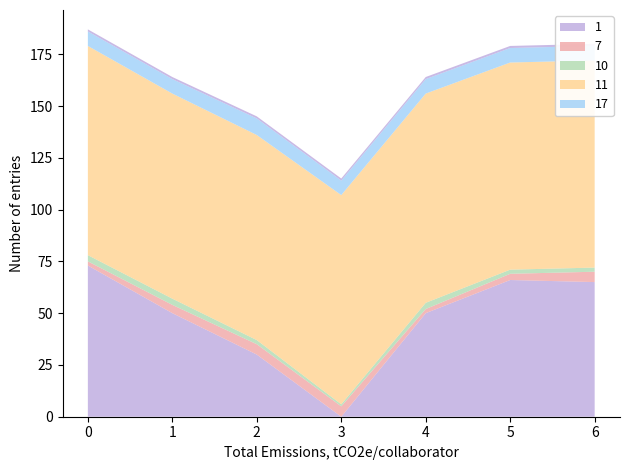

Reading right to left, list all the values displayed in this chart.

col_2: 6=65	5=66	4=50	3=0	2=30	1=50	0=73
col_1: 6=5	5=3	4=2	3=5	2=5	1=4	0=2
col_5: 6=2	5=2	4=3	3=1	2=2	1=3	0=3
col_6: 6=100	5=100	4=101	3=101	2=99	1=99	0=101
col_3: 6=7	5=7	4=7	3=7	2=8	1=7	0=7
col_4: 6=1	5=1	4=1	3=1	2=1	1=1	0=1